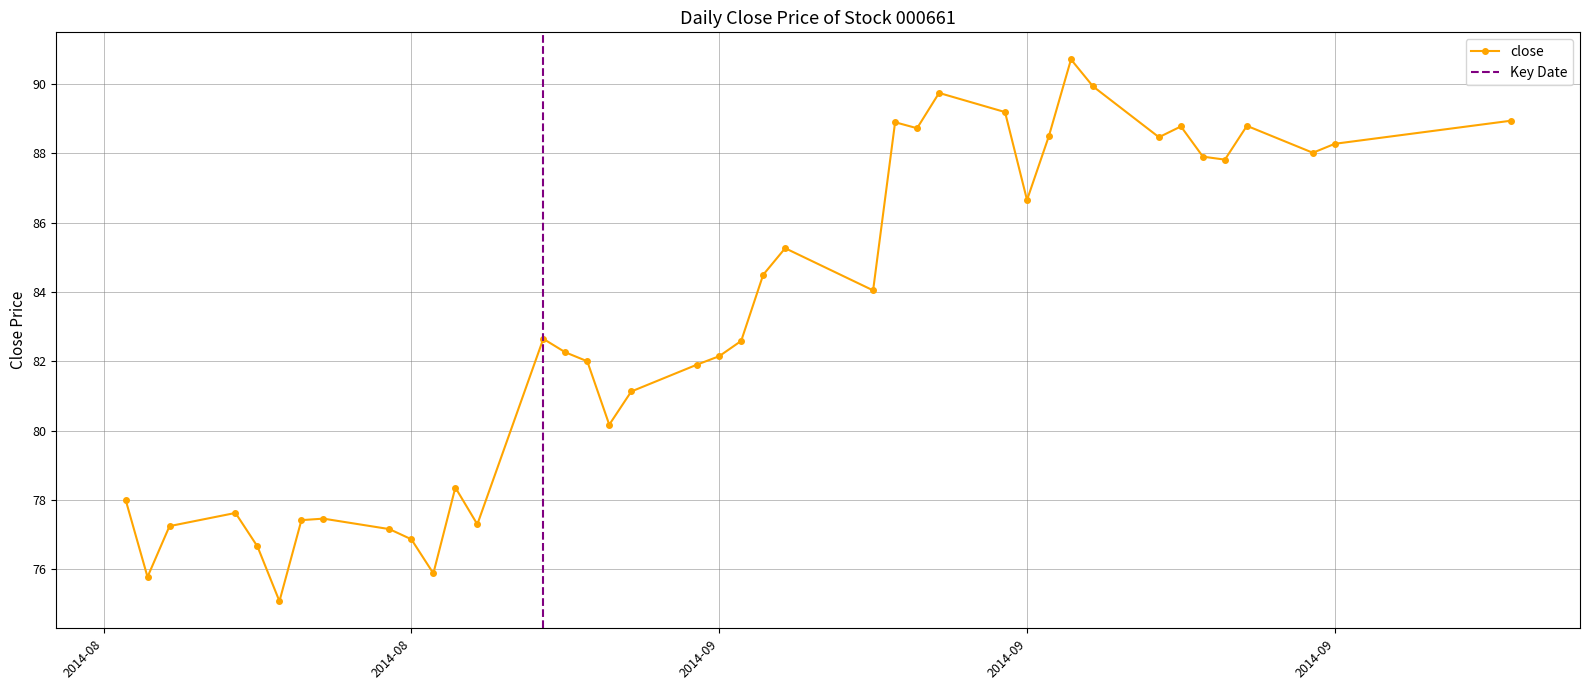

What is the average value?

83.2